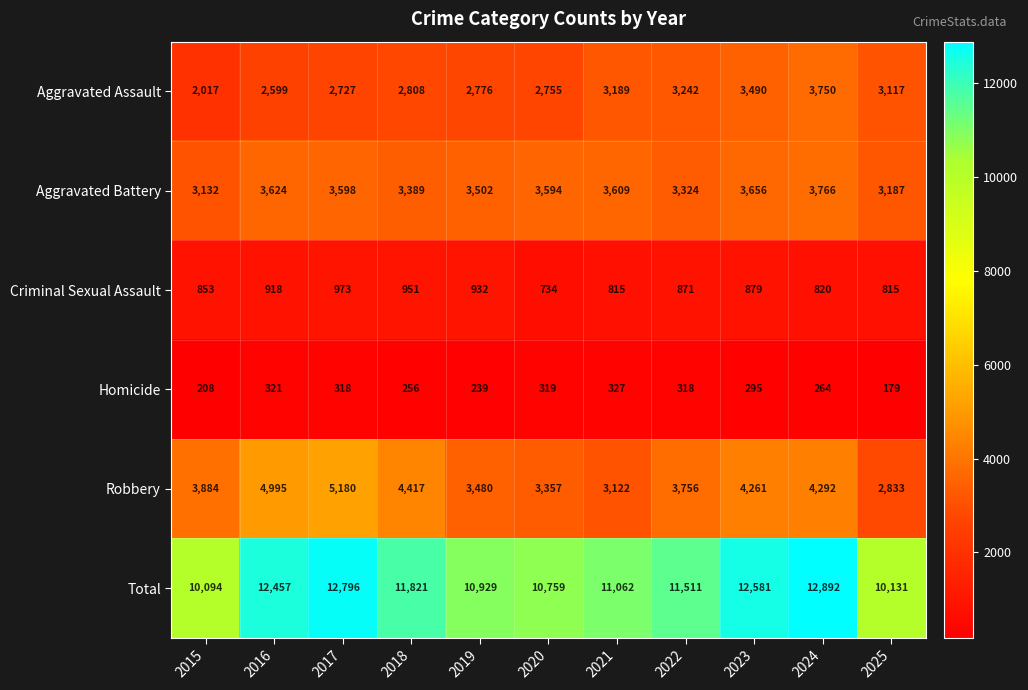

True or false: Robbery has a value of 3884 at 2015.

True